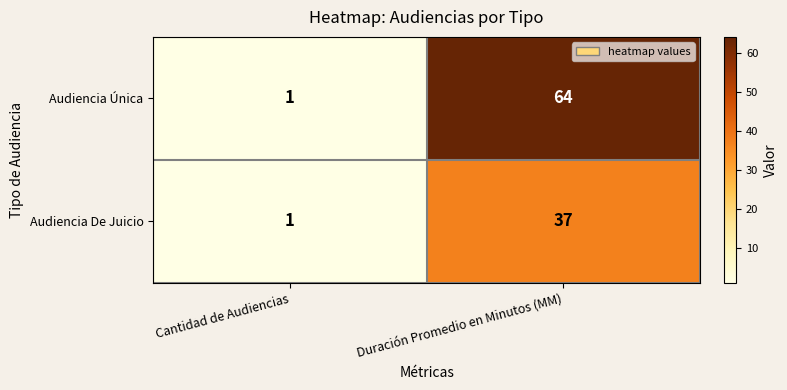

Which category has the lowest value in the Audiencia Única series?

Cantidad de Audiencias